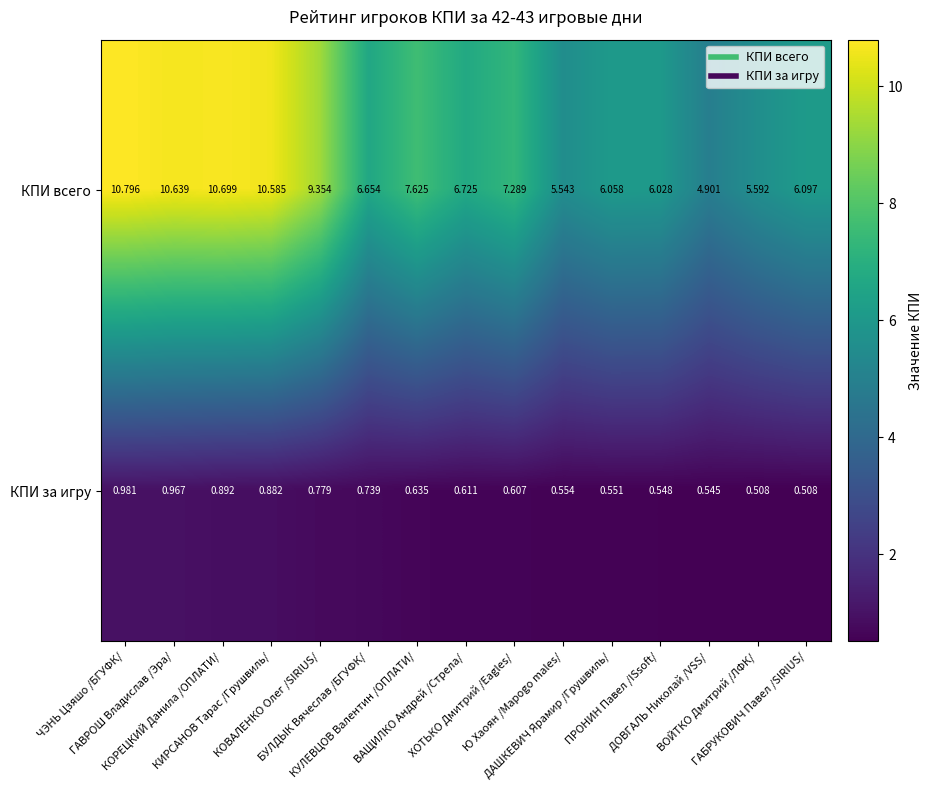

Which series has the widest spread of values?

КПИ всего